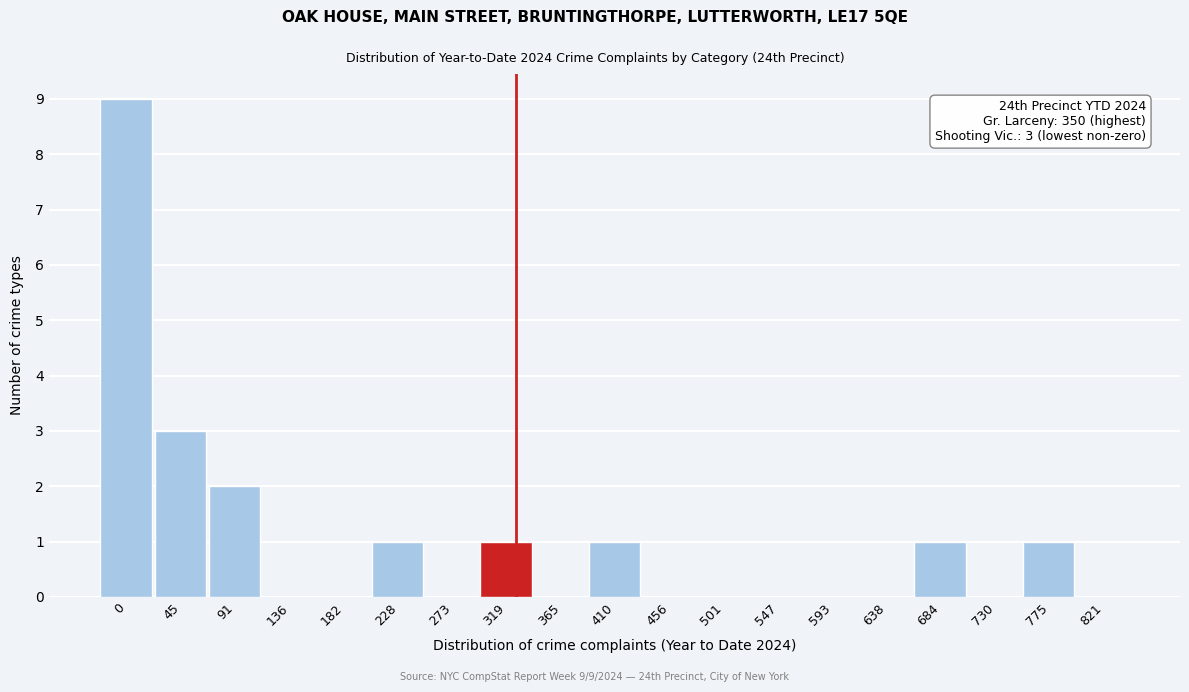

Reading left to right, extract all data points from this chart.

0=9	45=3	91=2	136=0	182=0	228=1	273=0	319=1	365=0	410=1	456=0	501=0	547=0	593=0	638=0	684=1	730=0	775=1	821=0